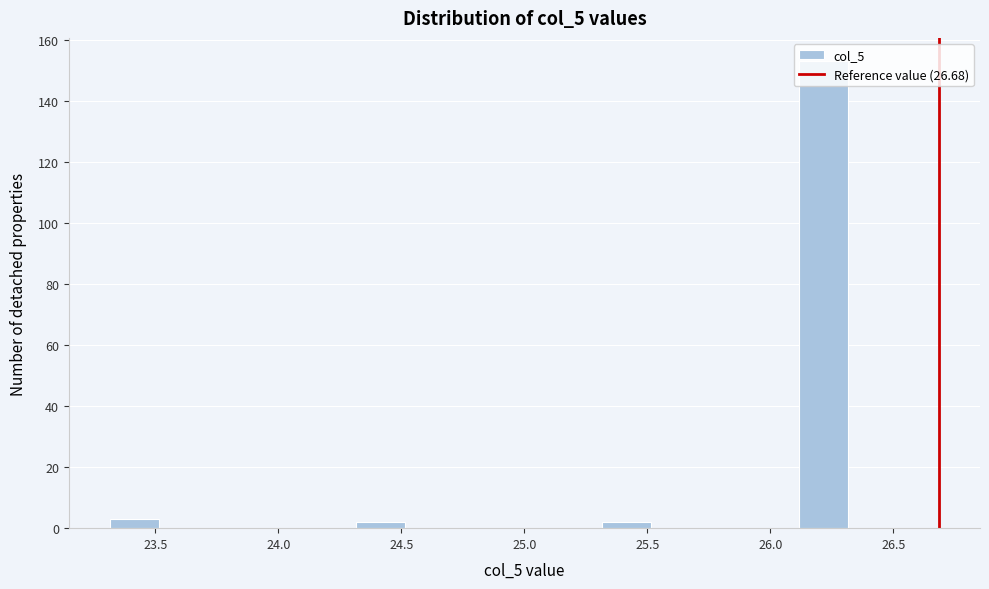

Over which range of the x-axis is the bar tallest?

26.1 to 26.3